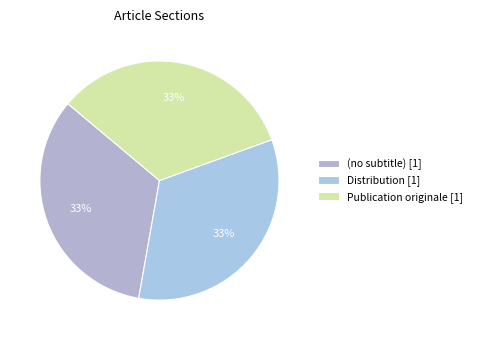

To the nearest percent, what is the combined percentage of Publication originale and Distribution?

67%